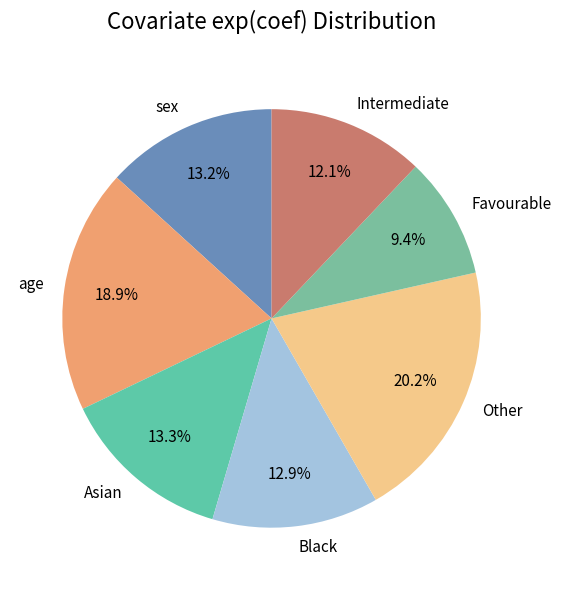

To the nearest percent, what is the average slice percentage?

14%